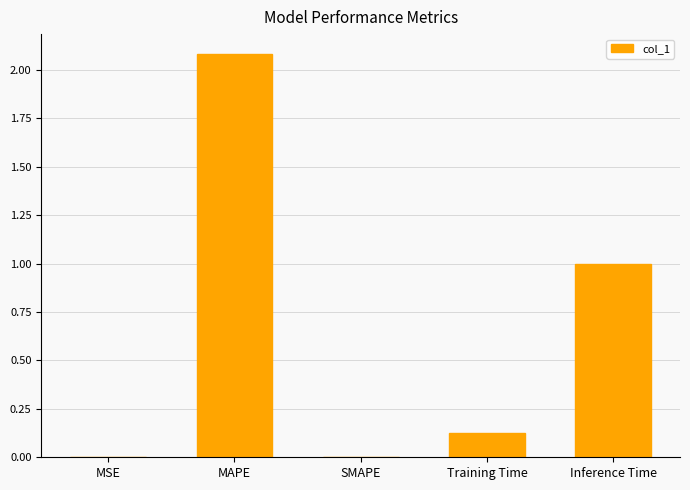

What is the sum of all values?

3.2